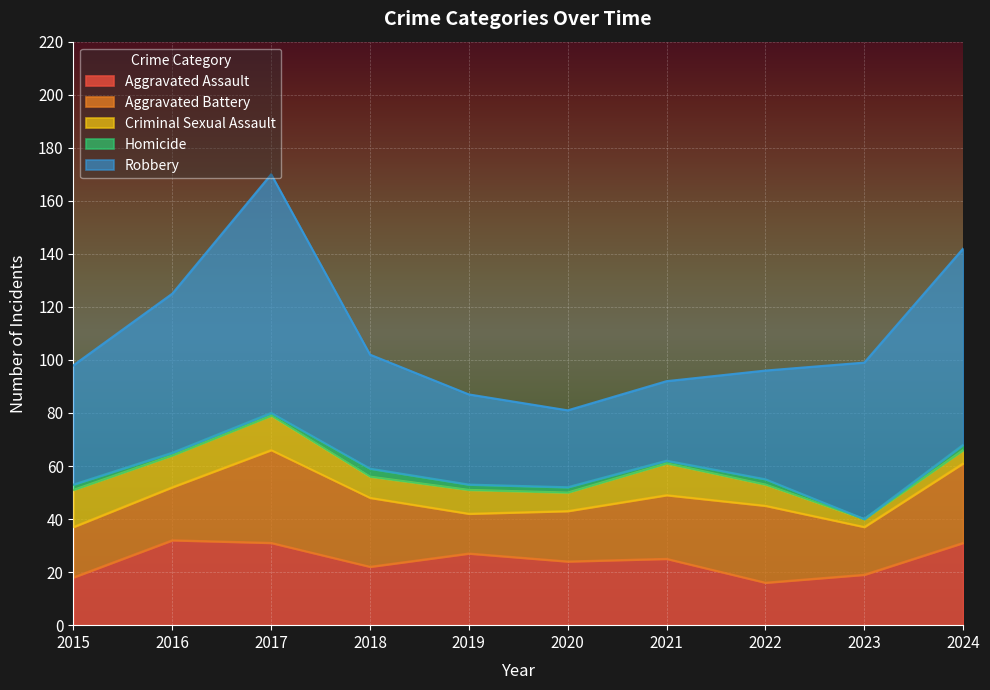

Between 2016 and 2024, which is larger?

2016